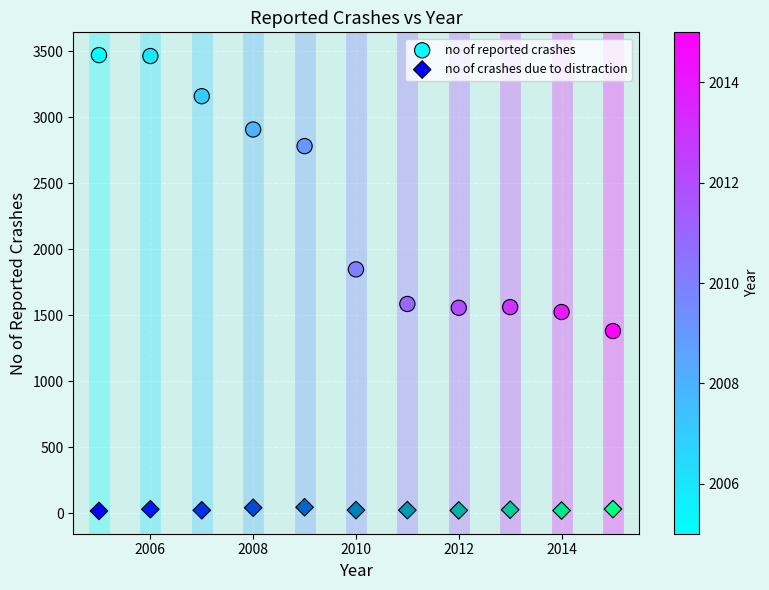

In the no of reported crashes series, what Y value is closest to 2424?

2780